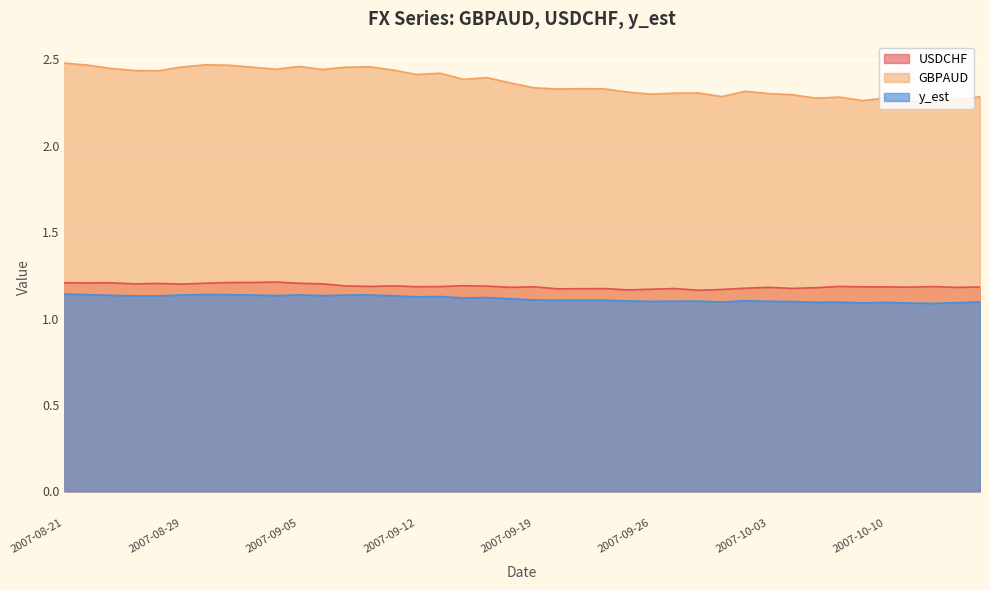

At which category is the sum across all series the highest?

2007-08-21